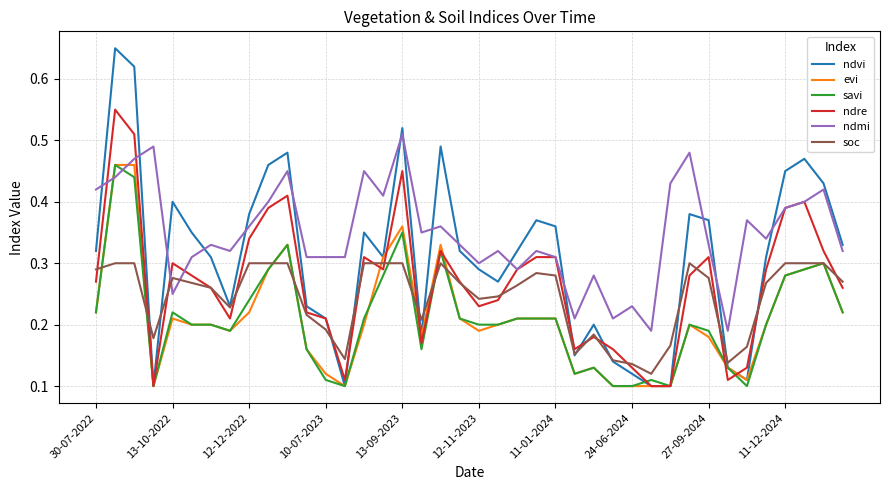

Is this an area chart (filled region under the line)?

No